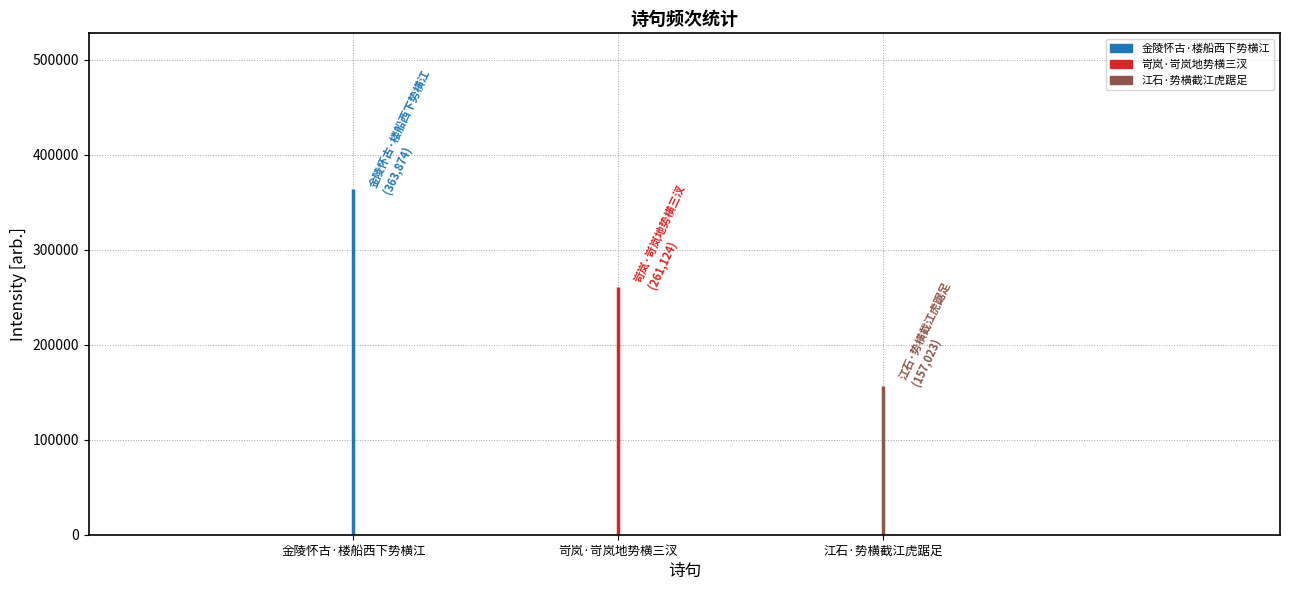

True or false: the data shows 221241 at 江石·势横截江虎踞足.

False